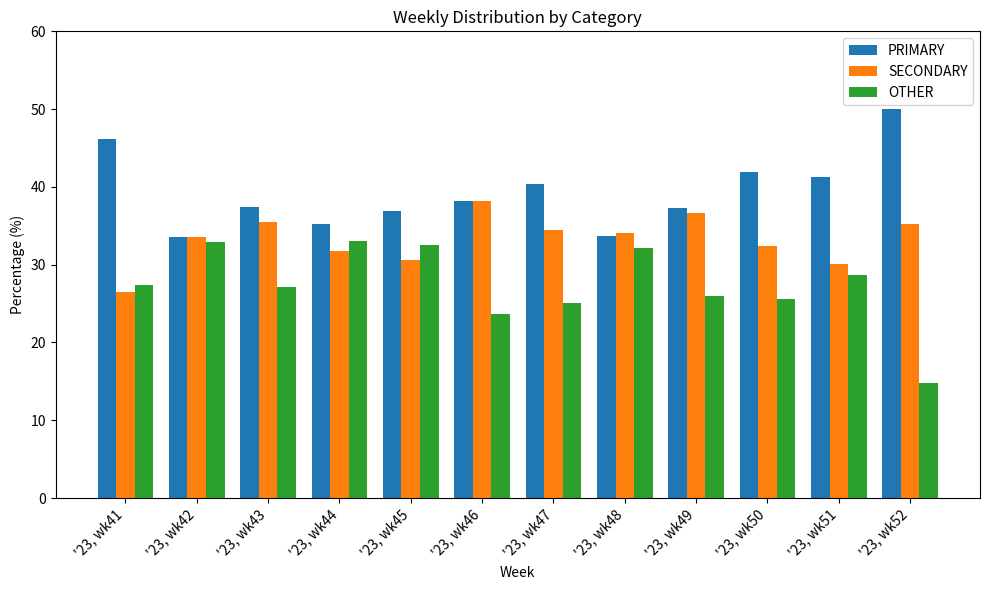

At which label does SECONDARY reach its peak?

'23, wk46